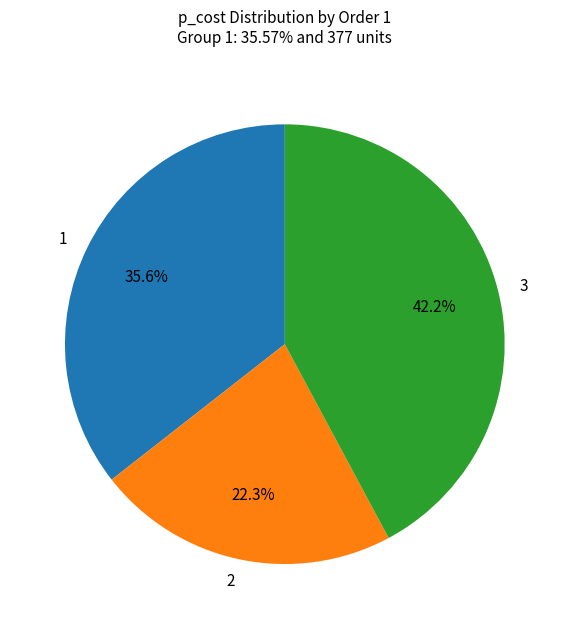

Rank the categories by value from lowest to highest.

2, 1, 3